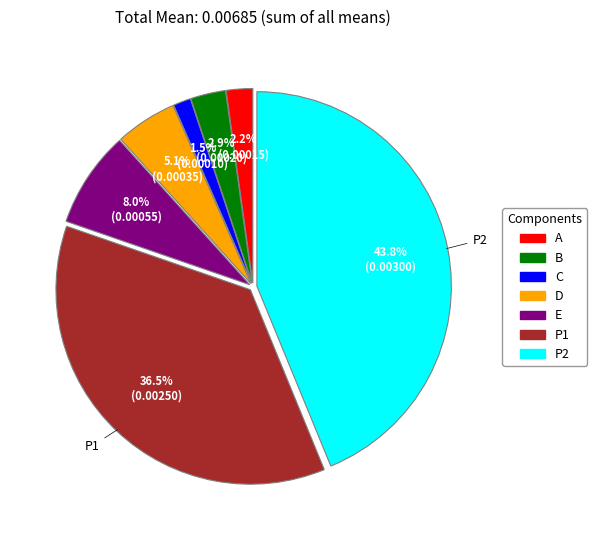

Is the sum of E and C greater than half?

No